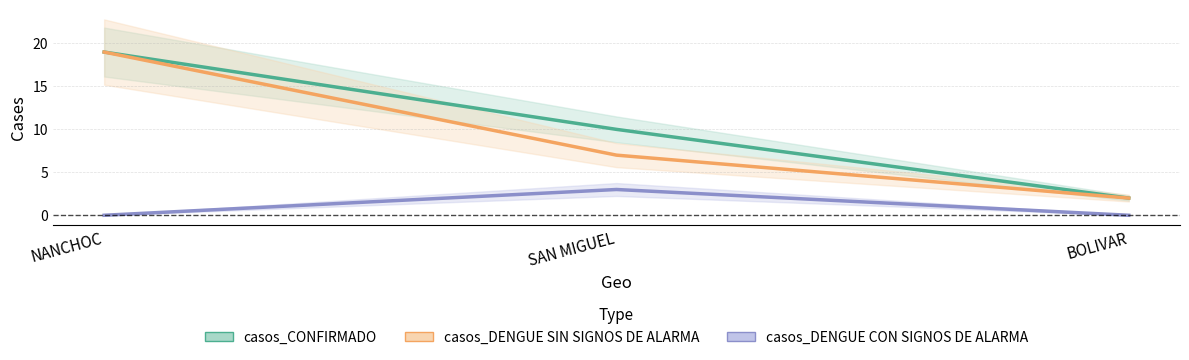

At which category is the sum across all series the highest?

NANCHOC